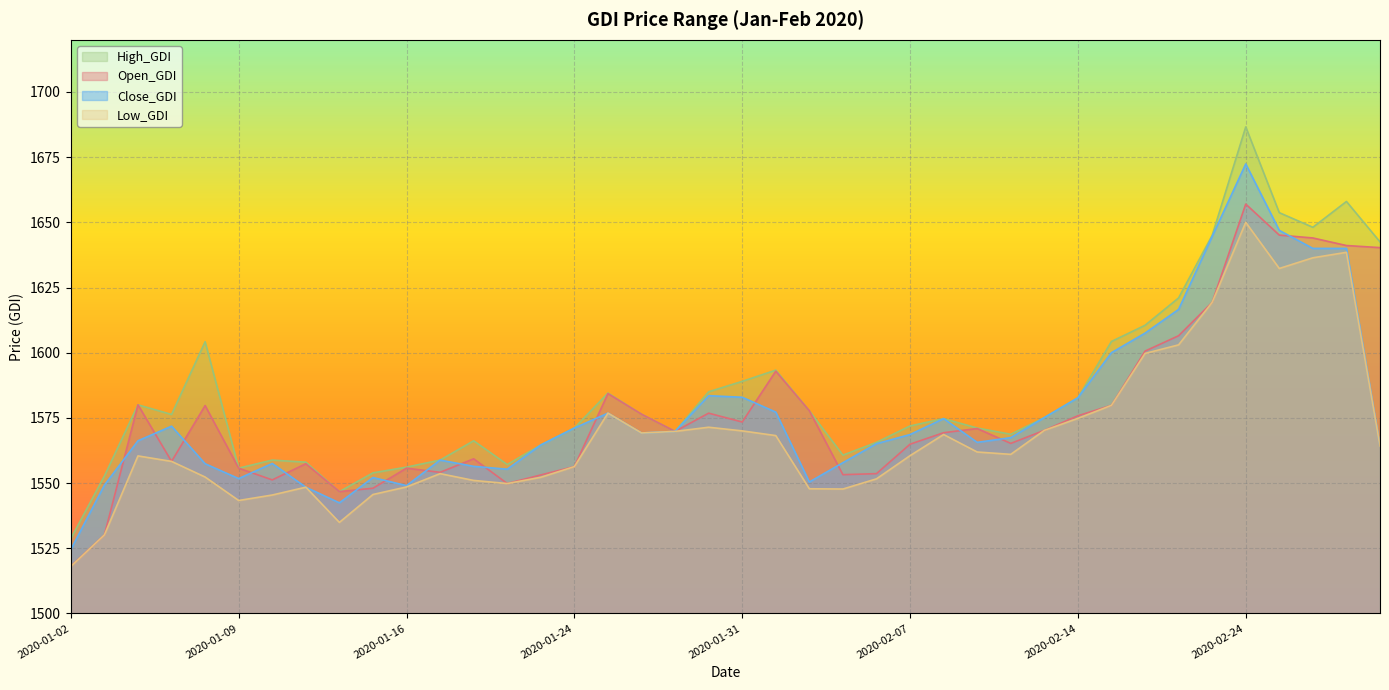

What is the difference between the Low_GDI values at 2020-02-28 and 2020-01-24?

7.8